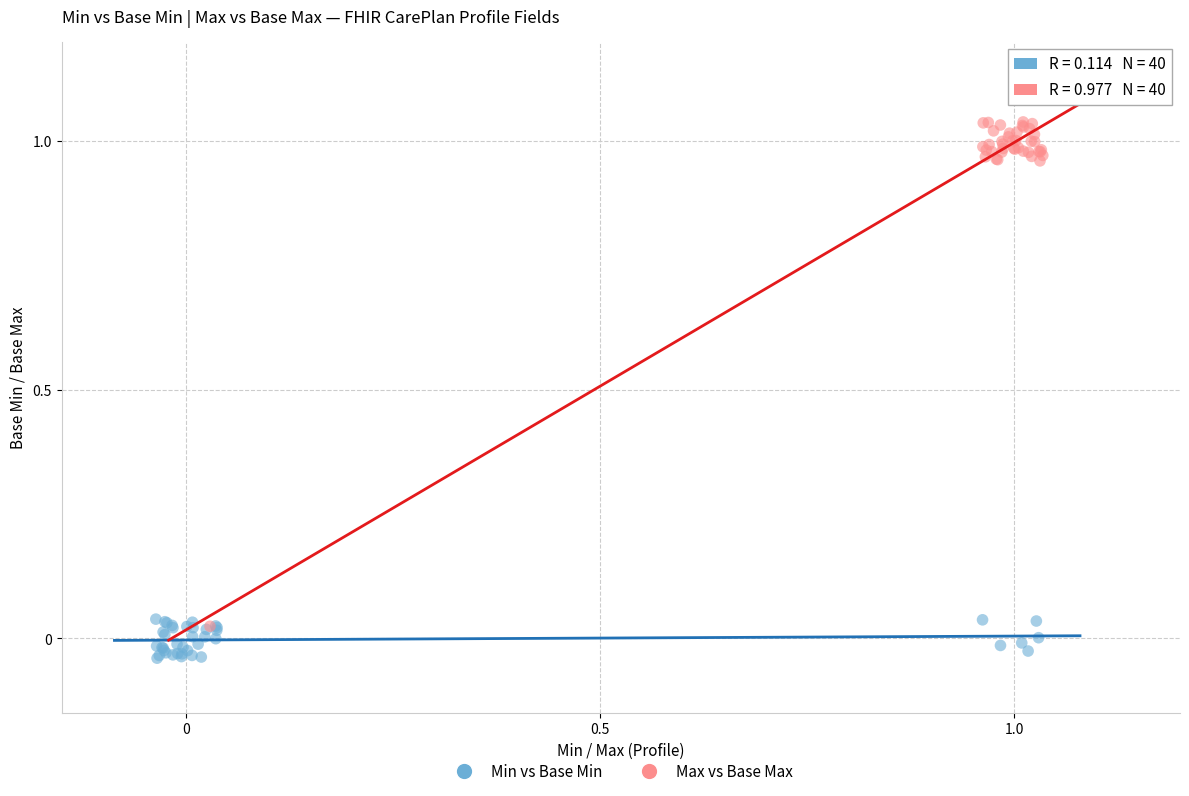

Which series reaches the maximum Y coordinate?

Max vs Base Max